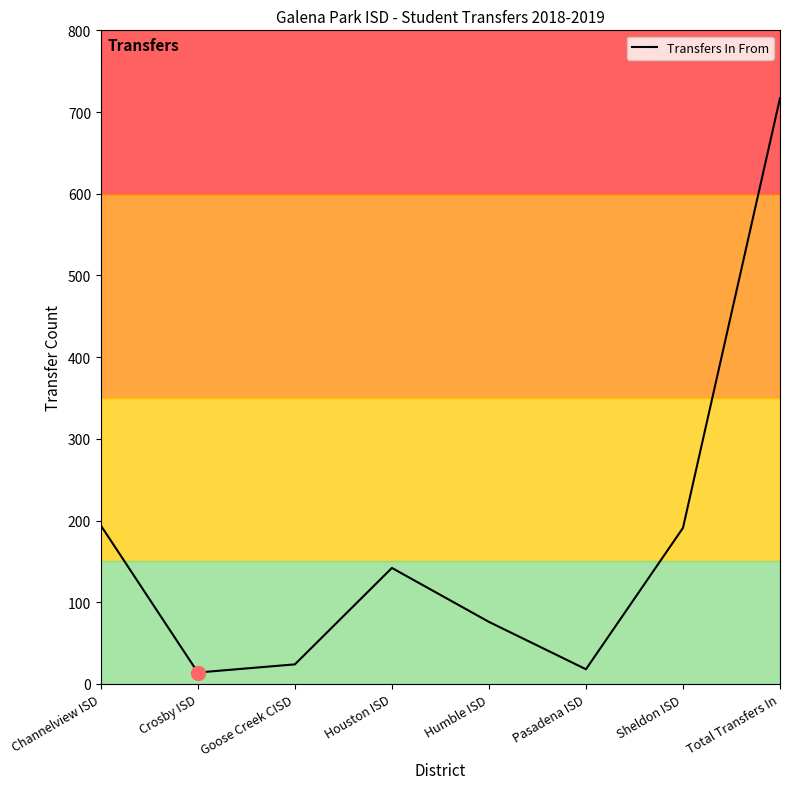

What position from the left is Channelview ISD?

1